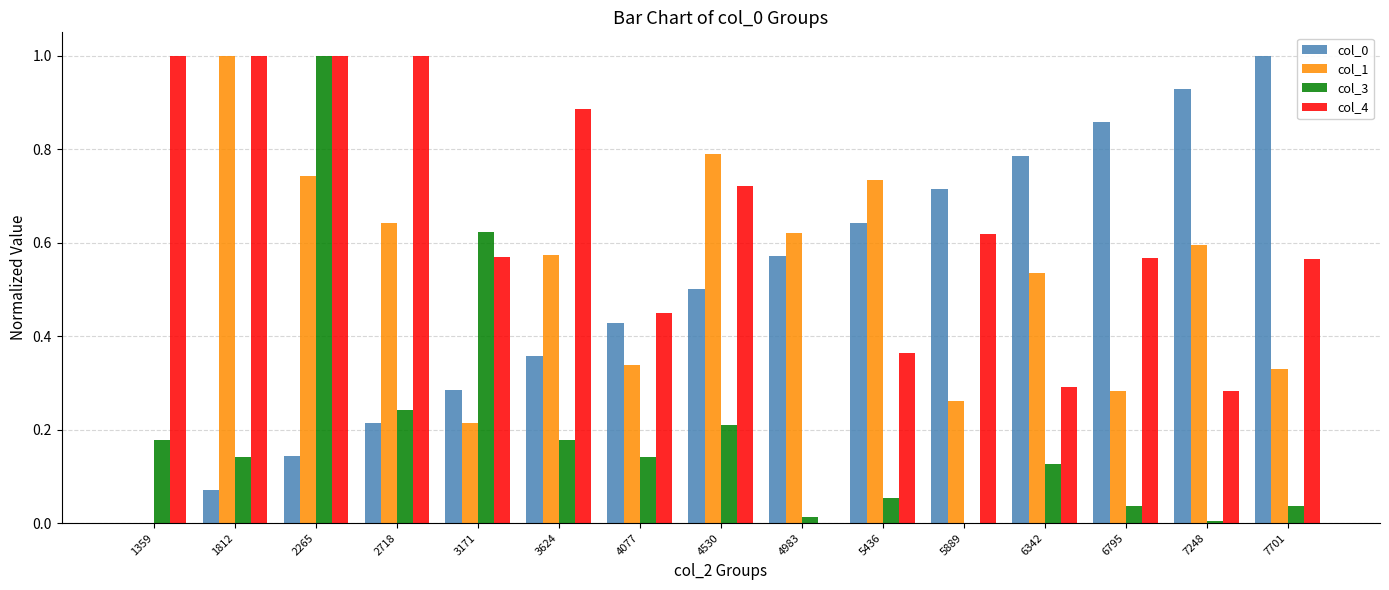

At which category is the sum across all series the highest?

2265